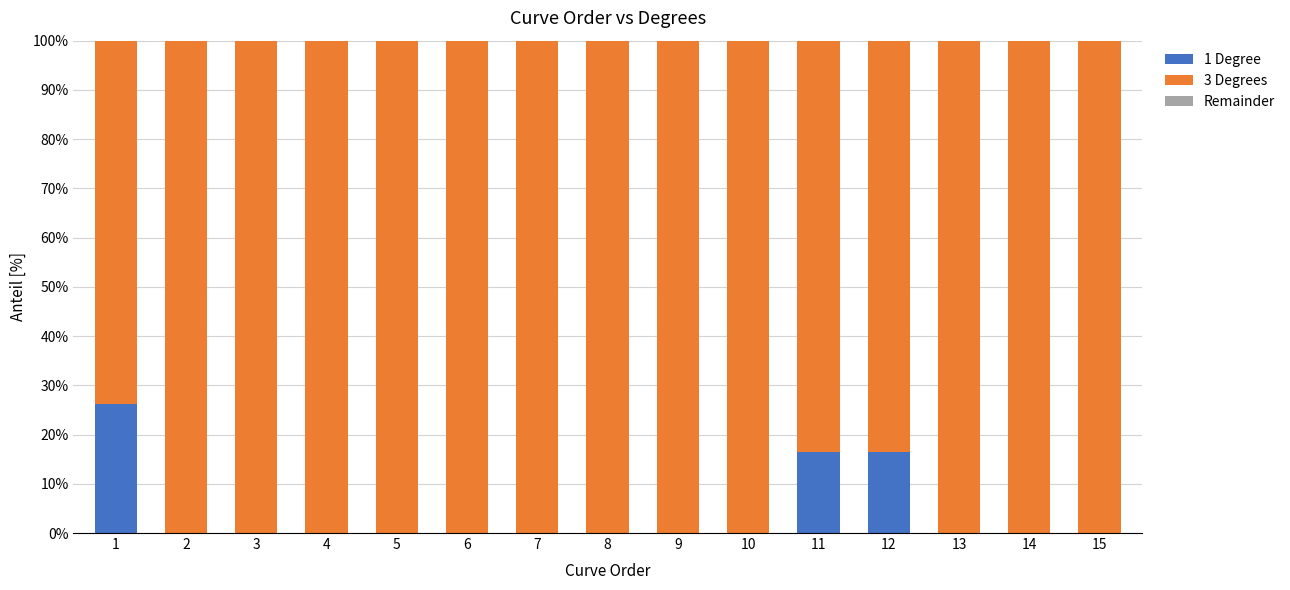

Is it true that 1 Degree equals 0.0 at 15?

True